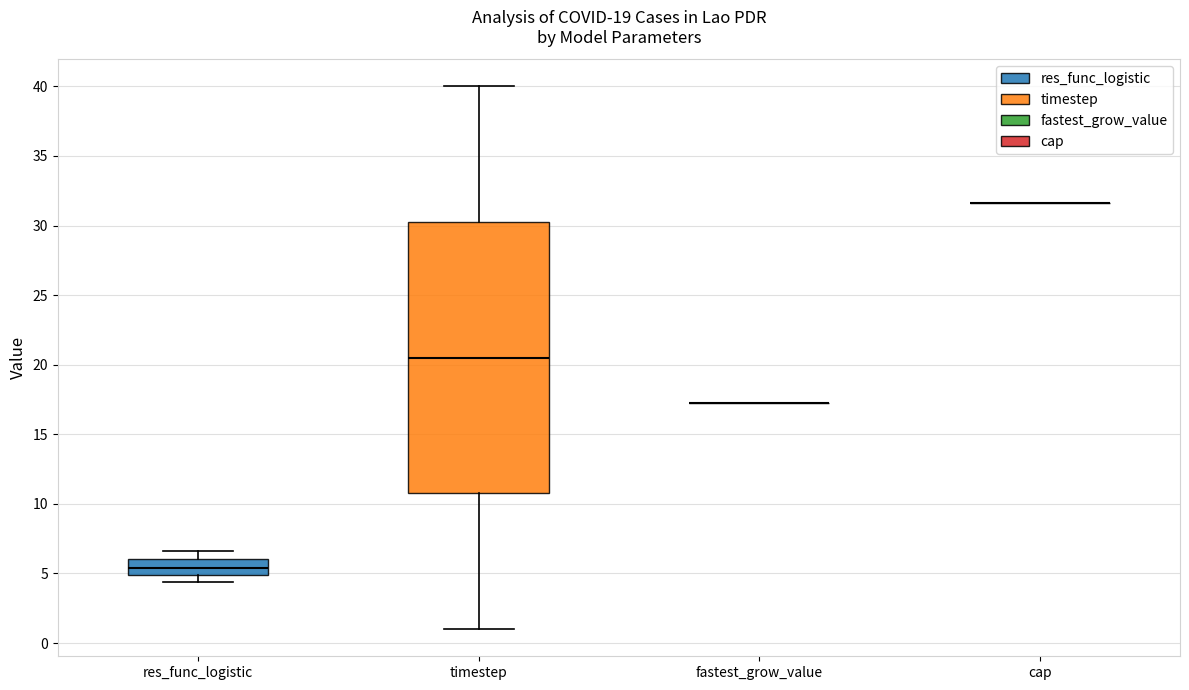

Which box is the tallest, from its lower edge to its upper edge?

timestep